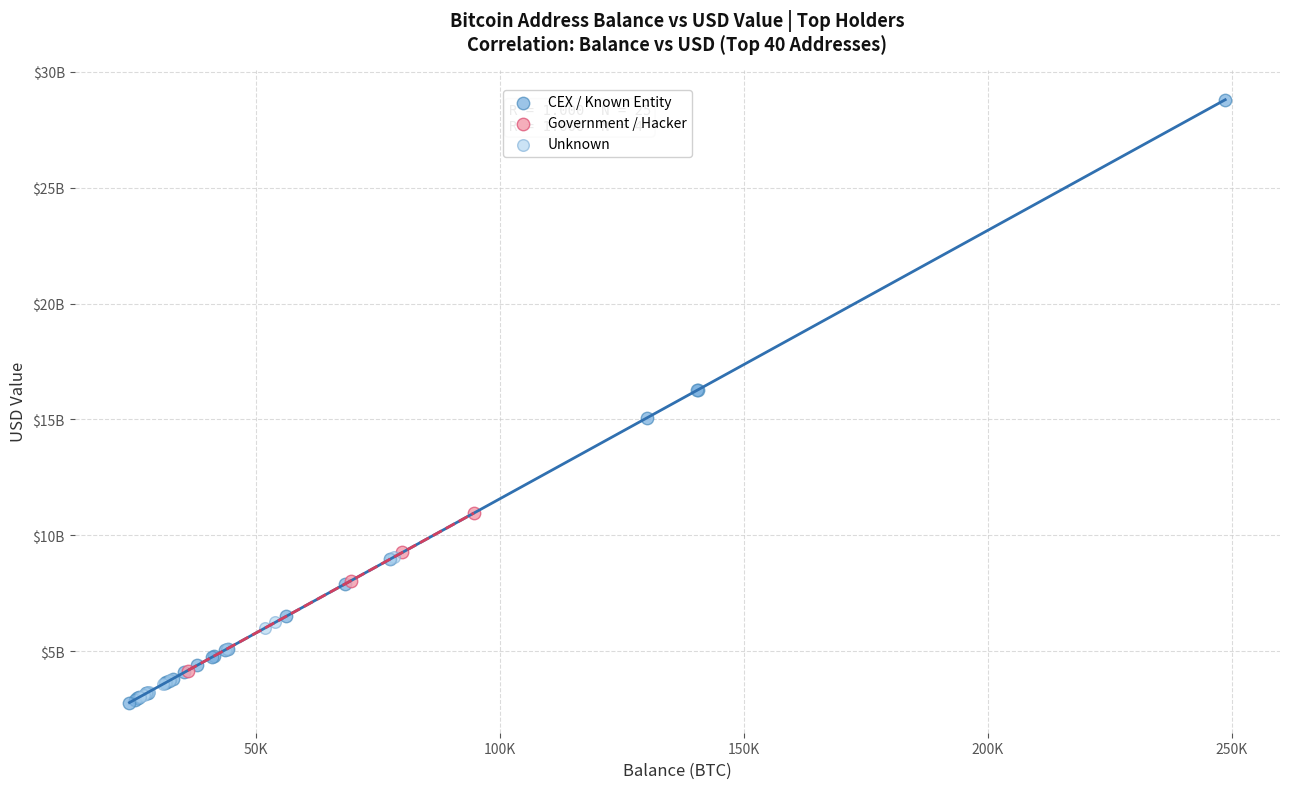

What are all the series names shown in the legend?

CEX / Known Entity, Government / Hacker, Unknown